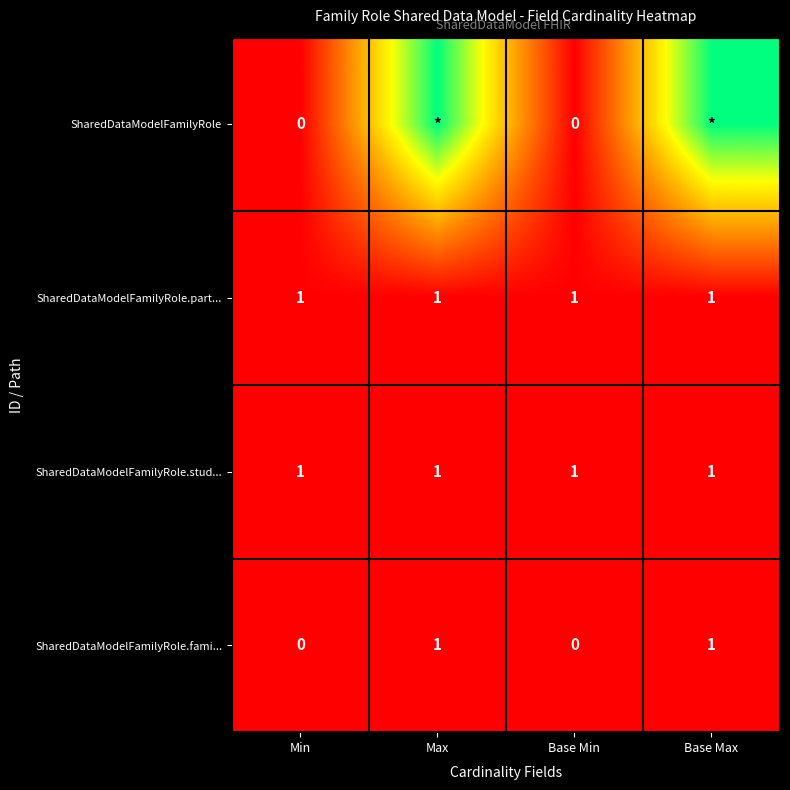

What is the average value of the SharedDataModelFamilyRole.part... series?

1.0